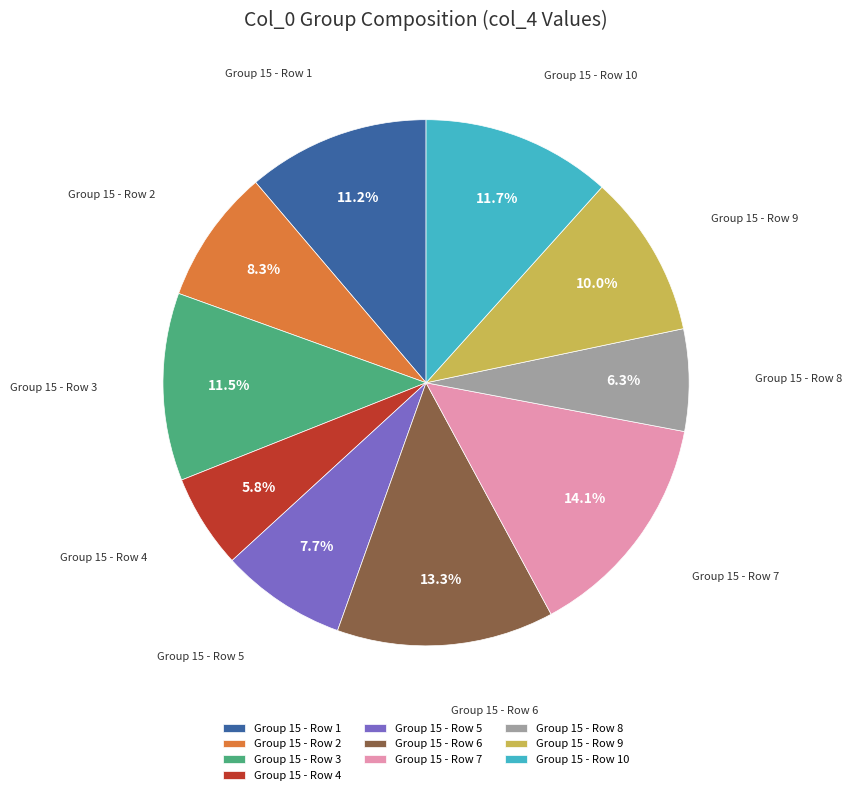

Which slice is the largest?

Group 15 - Row 7